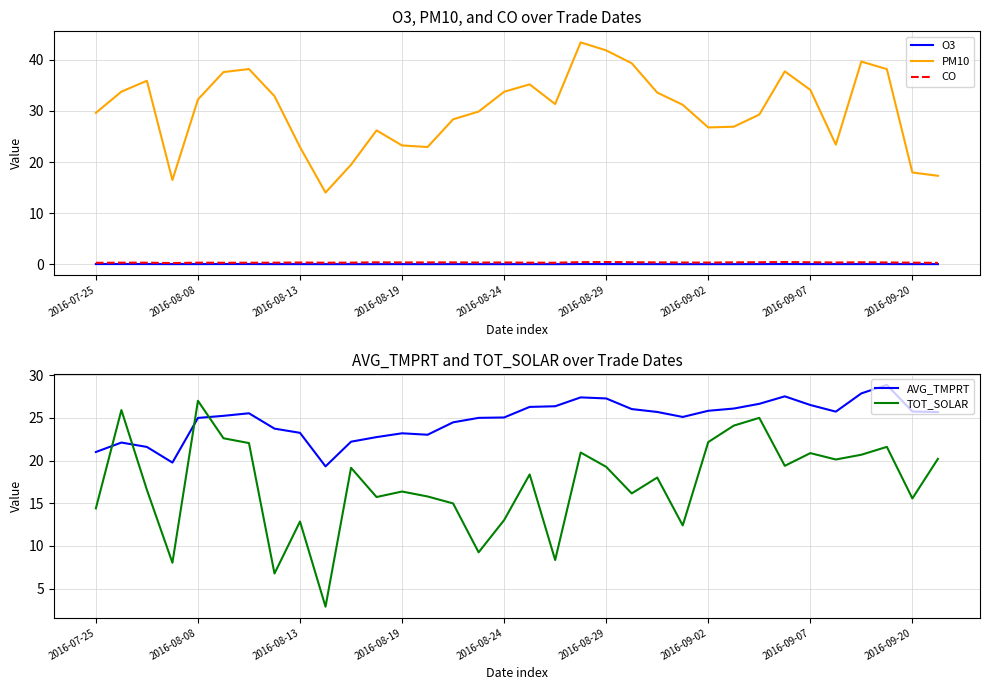

The value of CO at 2016-09-07 is 0.4. True or false?

True